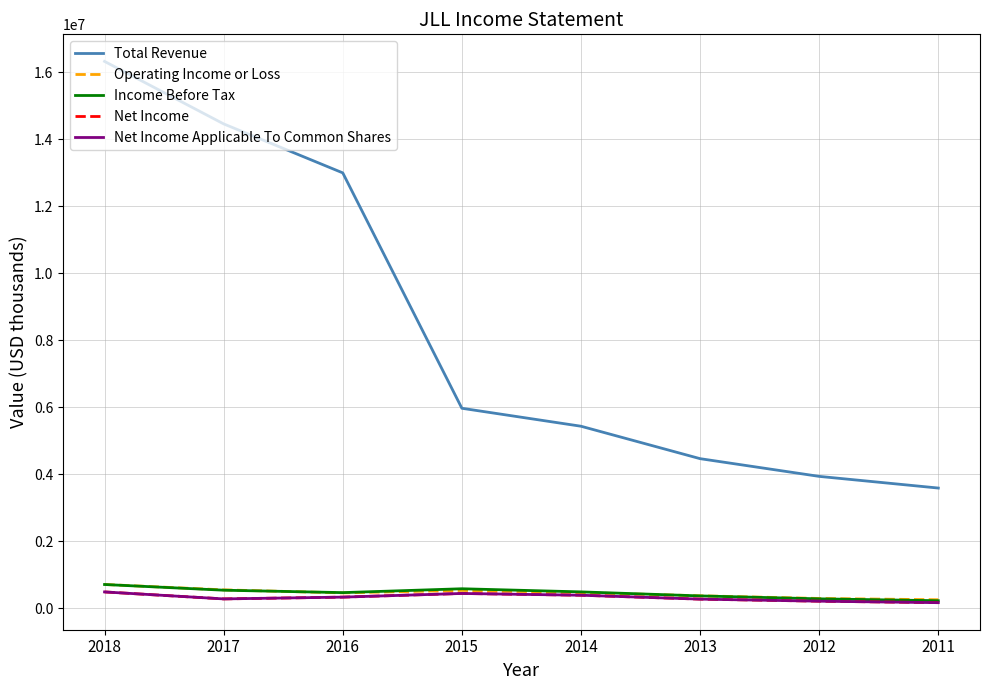

What is the total value across all series at 2011?

4385700